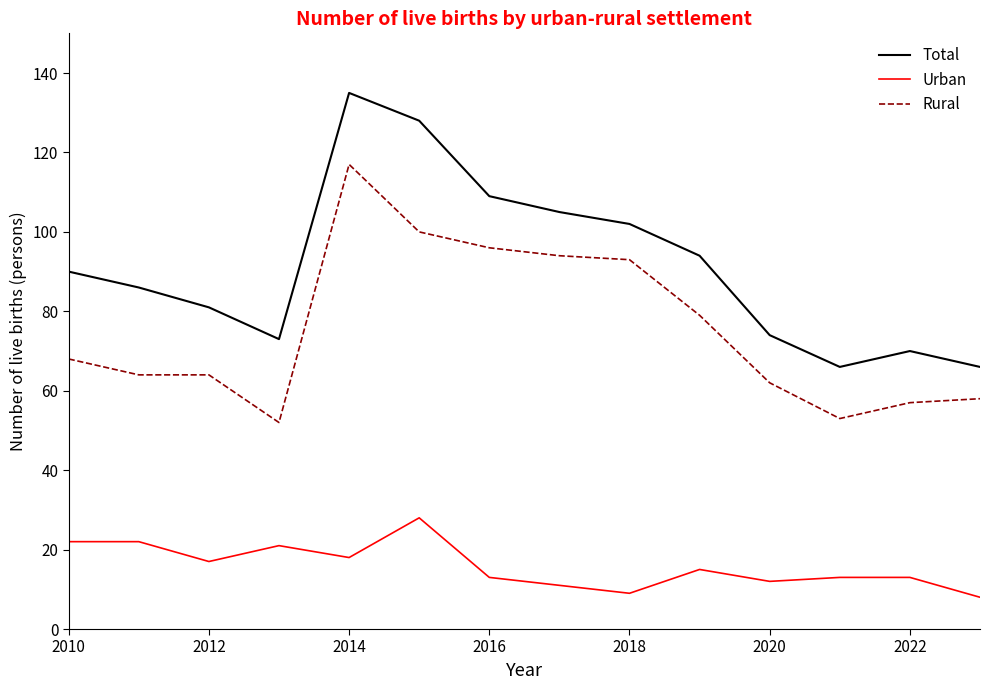

List the series in order of their overall mean, highest first.

Total, Rural, Urban